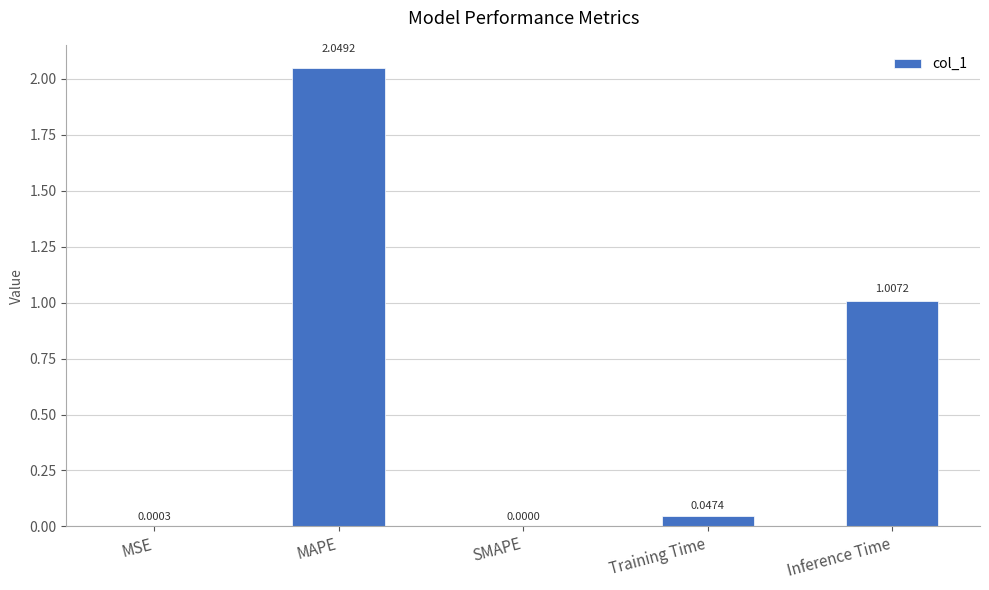

Between MSE and SMAPE, which is larger?

MSE